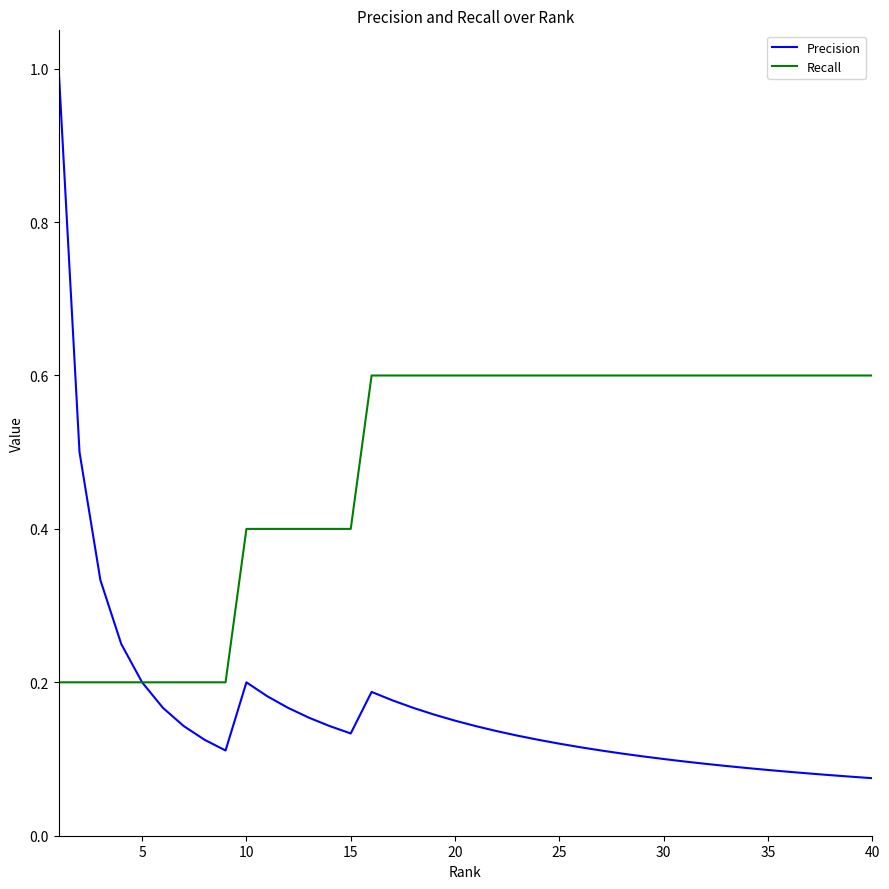

Is this an area chart (filled region under the line)?

No